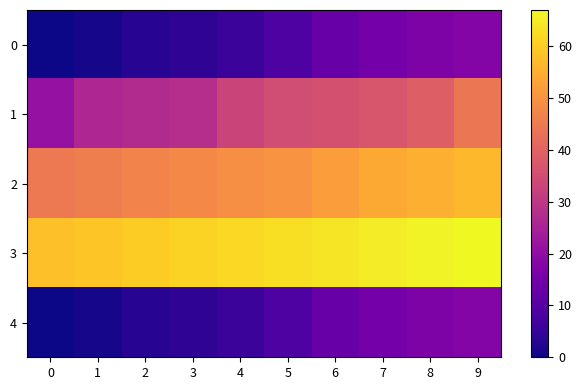

What value does the row_2 series have at 7?

54